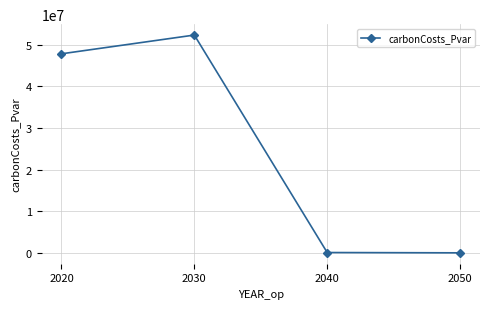

What is the maximum value shown in the chart?

52282124.2